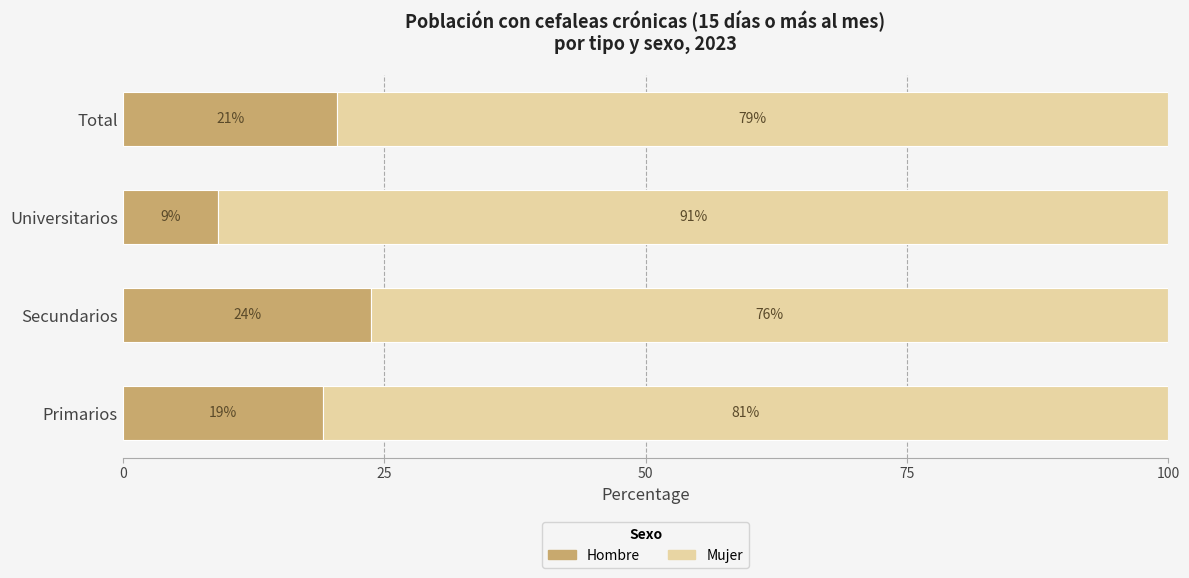

What are all the series names shown in the legend?

Hombre, Mujer